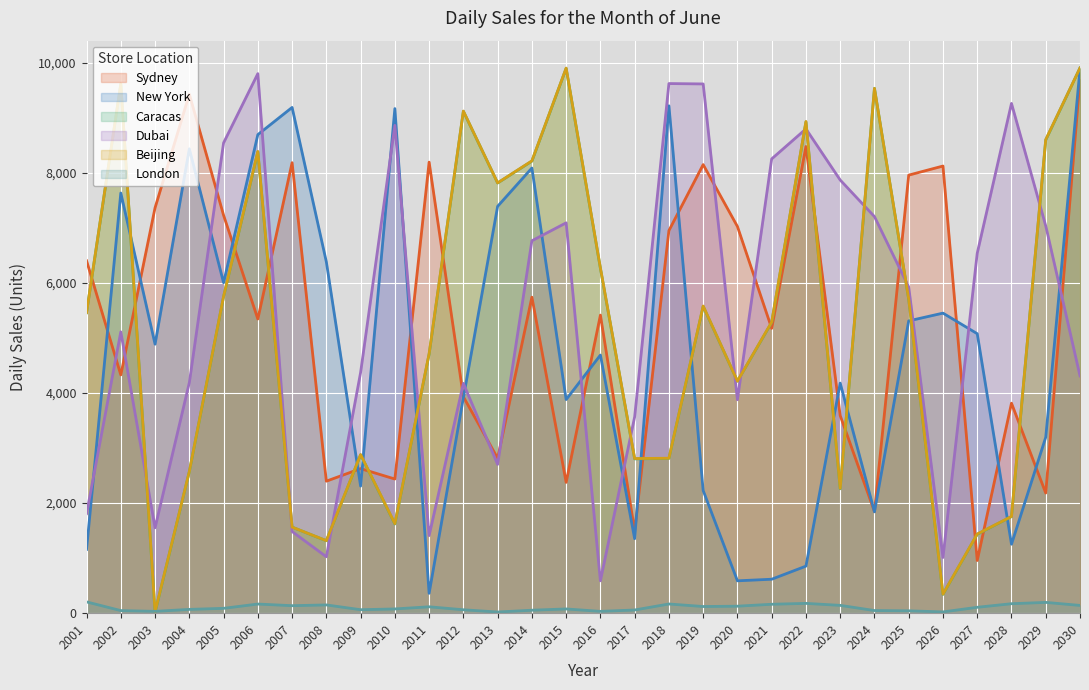

At which label is New York closest to 5124?

2027